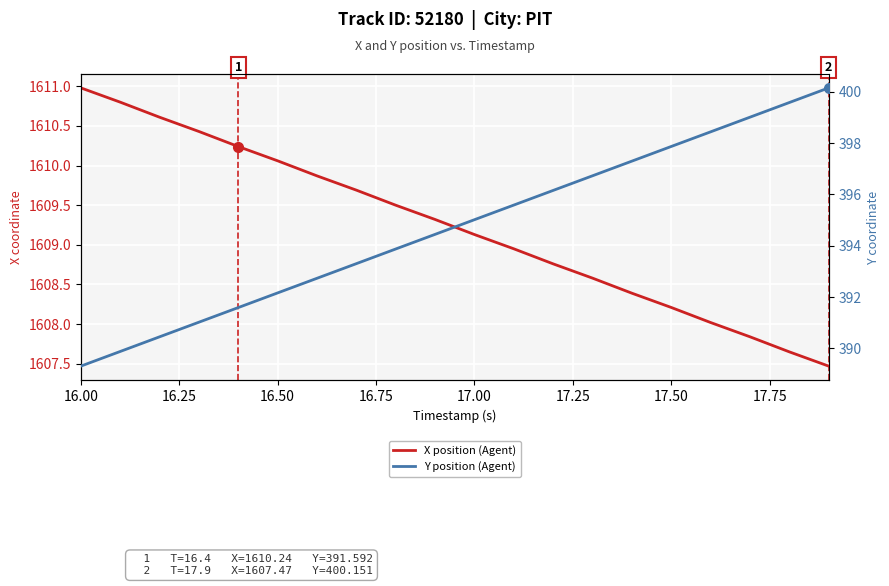

Rank the series by their average value, from highest to lowest.

X position (Agent), Y position (Agent)